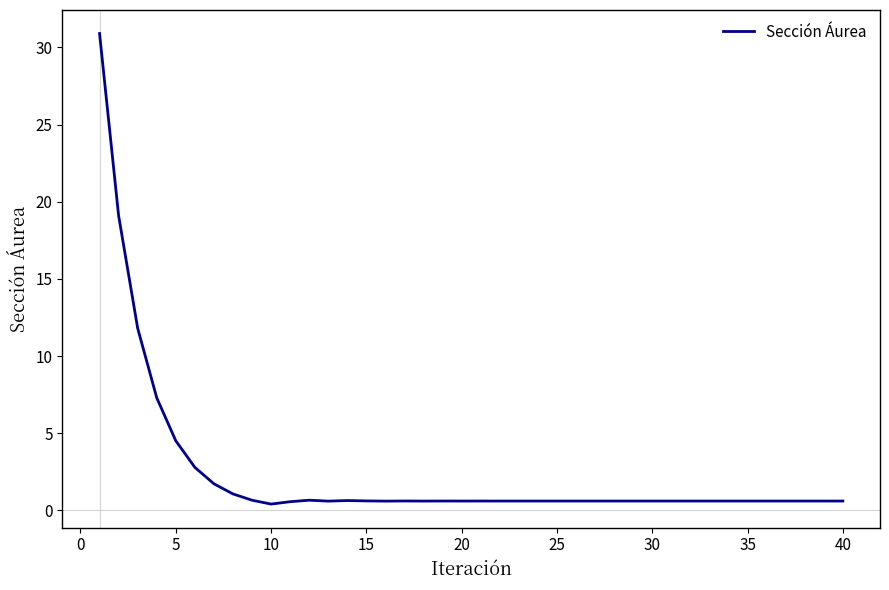

What is the difference between the maximum and minimum values?

30.5